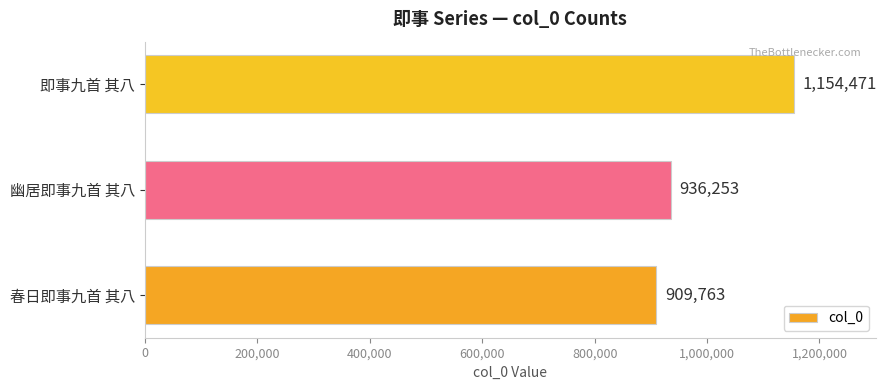

The chart shows a value of 1429173 at 幽居即事九首 其八. True or false?

False